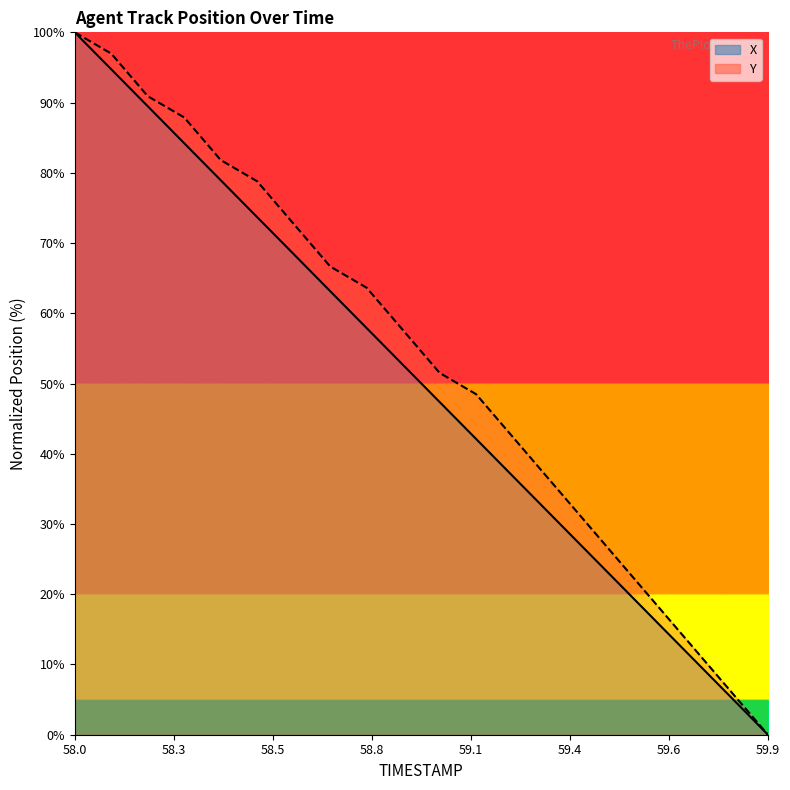

Rank the series by their average value, from highest to lowest.

Y, X